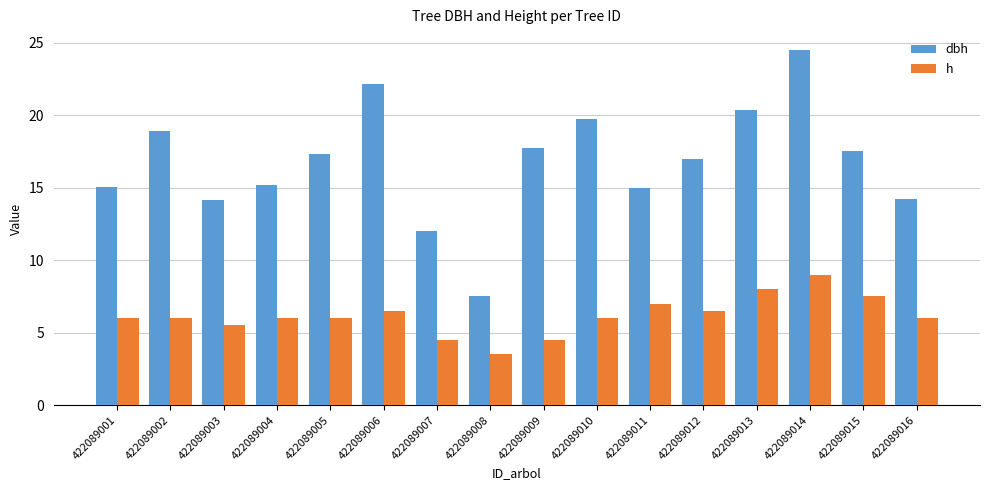

Which series changed the most between 422089011 and 422089013?

dbh